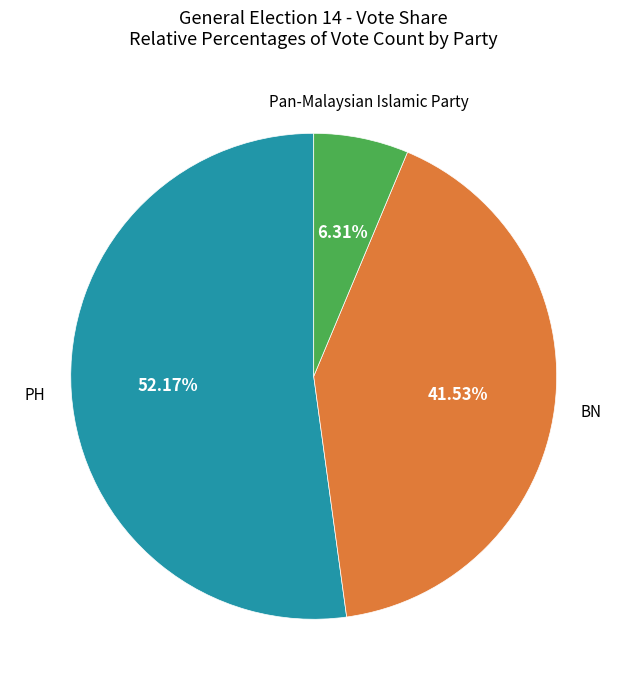

Is there any slice that represents more than half of the pie?

Yes